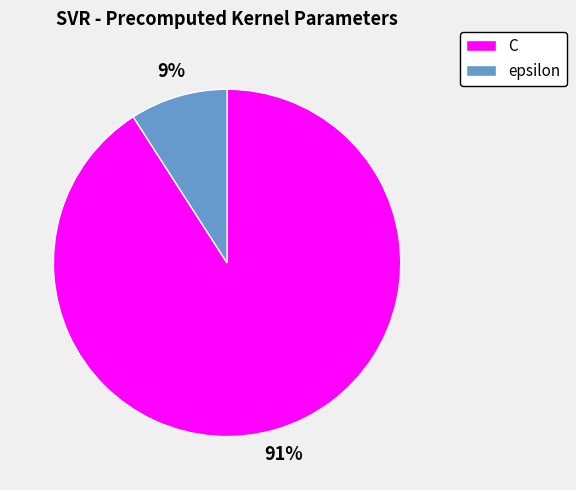

Combined, do epsilon and C account for over 50%?

Yes